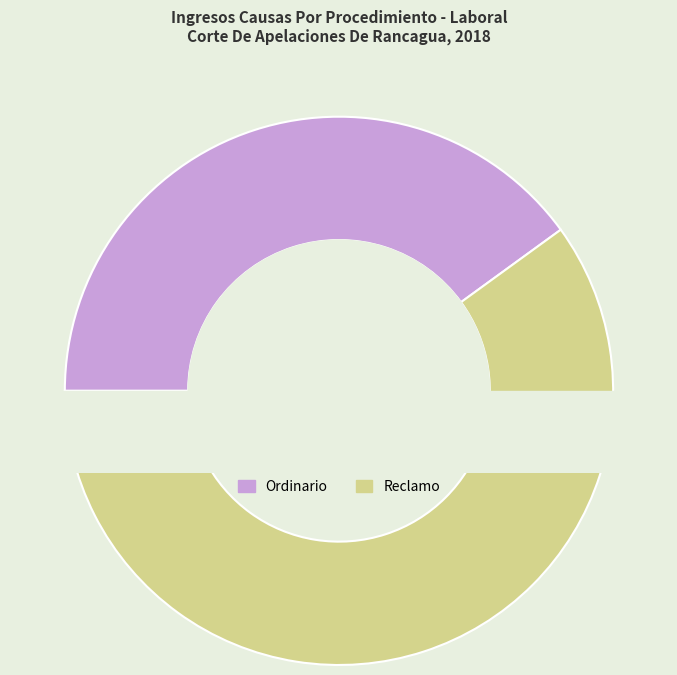

What is the change in value from Ordinario to Reclamo?

+1